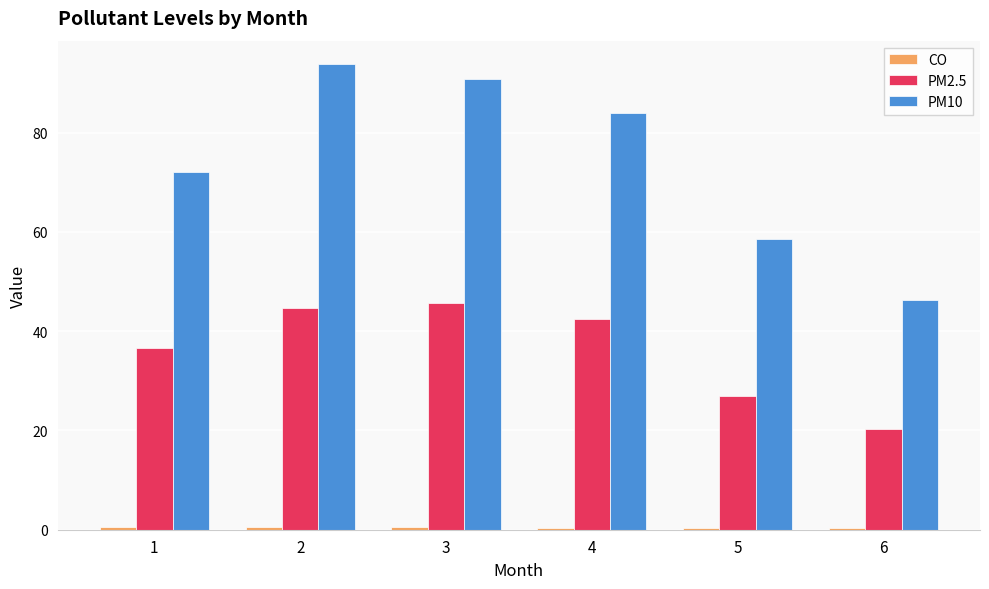

Which series has the largest total across all categories?

PM10